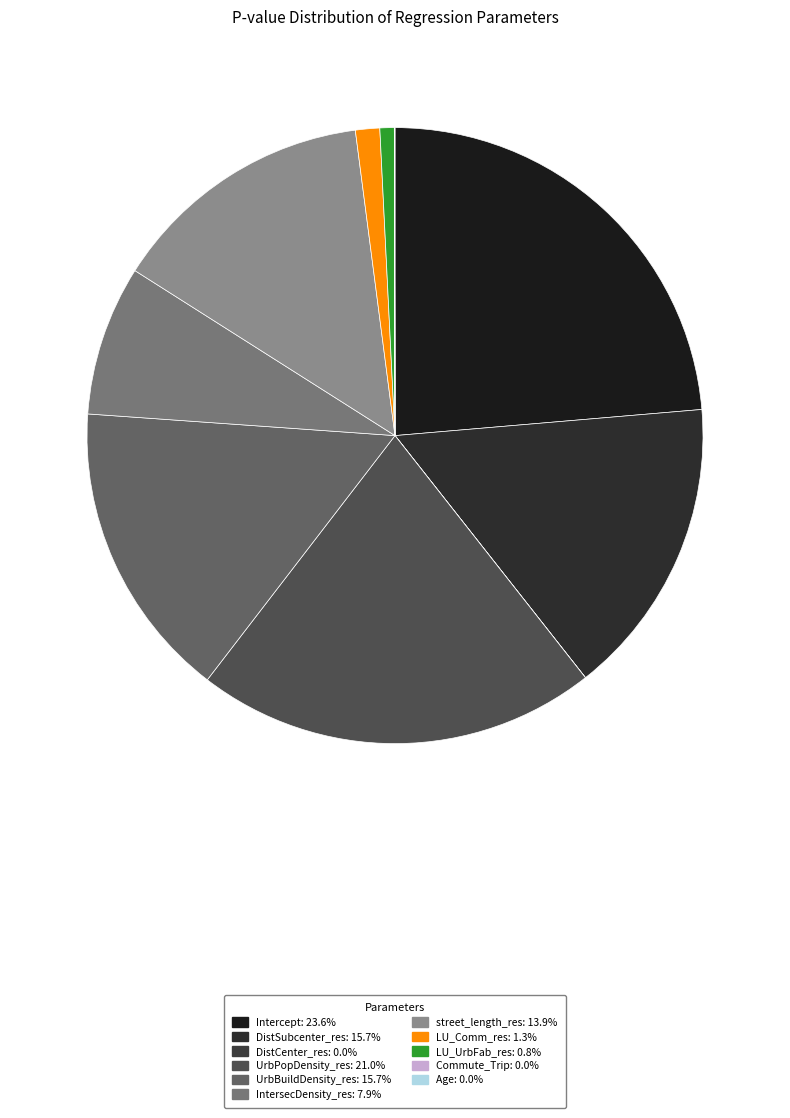

How many slices are in this pie chart?

11